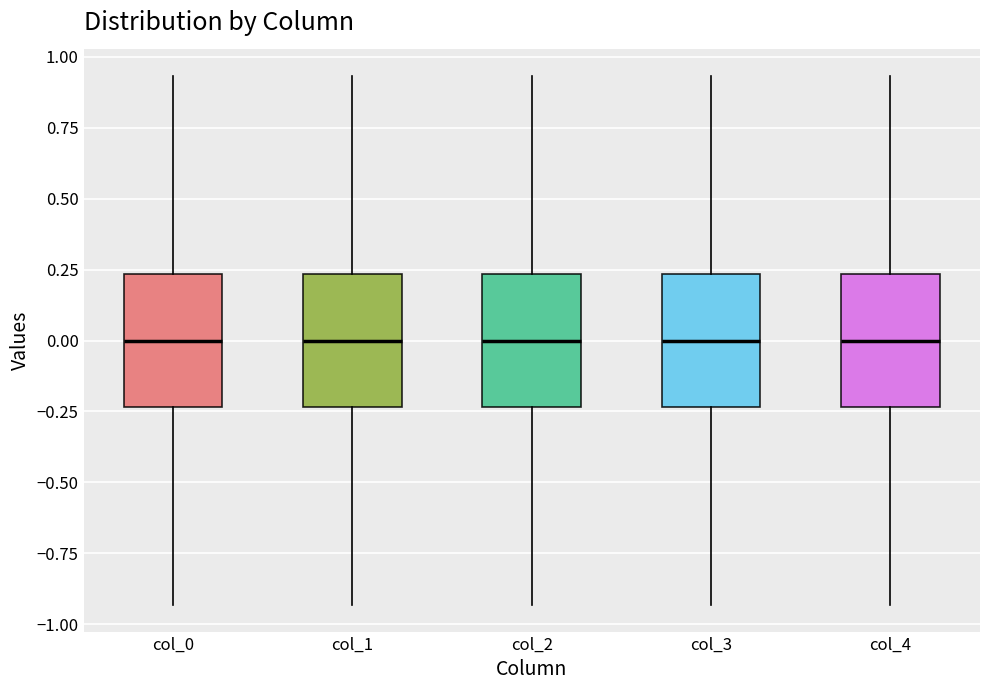

Where is the upper edge of the box for col_3 on the y-axis? The values are not printed on the chart, so give them approximately, as read against the axis.

0.25